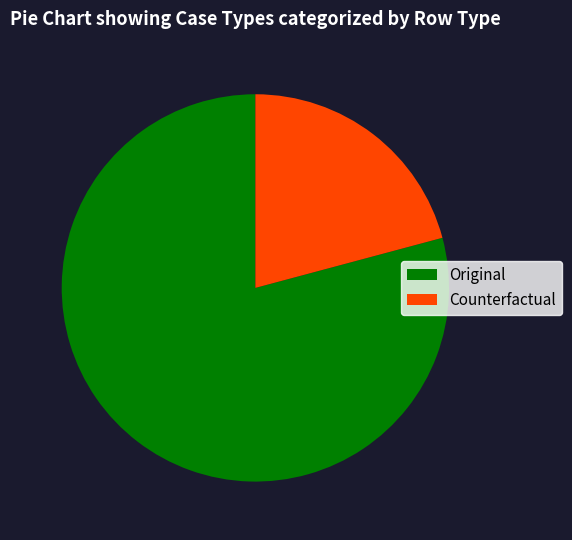

Rank the categories by value from lowest to highest.

Counterfactual, Original